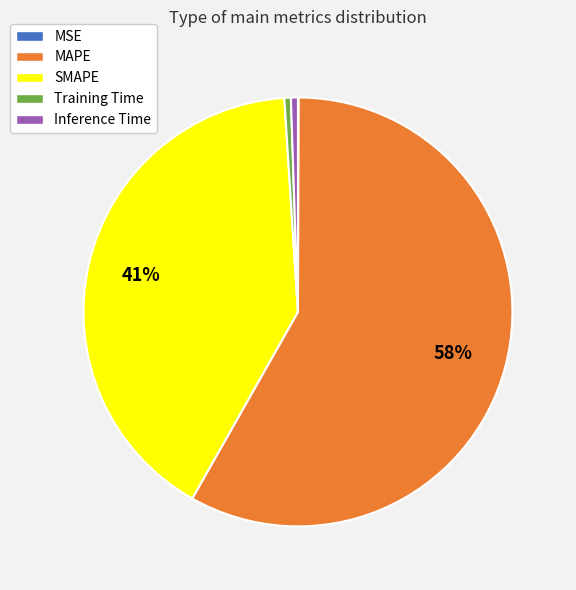

To the nearest percent, what is the average slice percentage?

20%